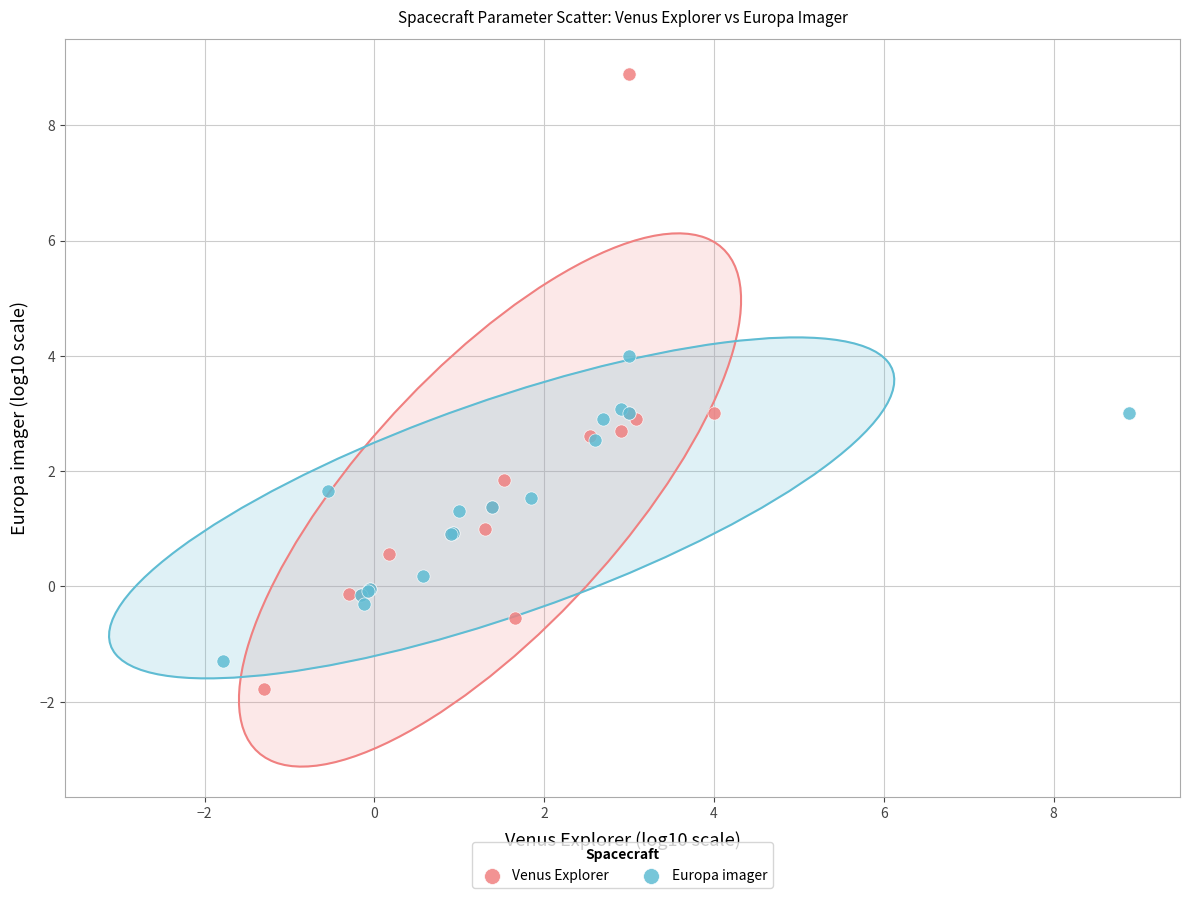

Which series contains the highest Y value?

Venus Explorer